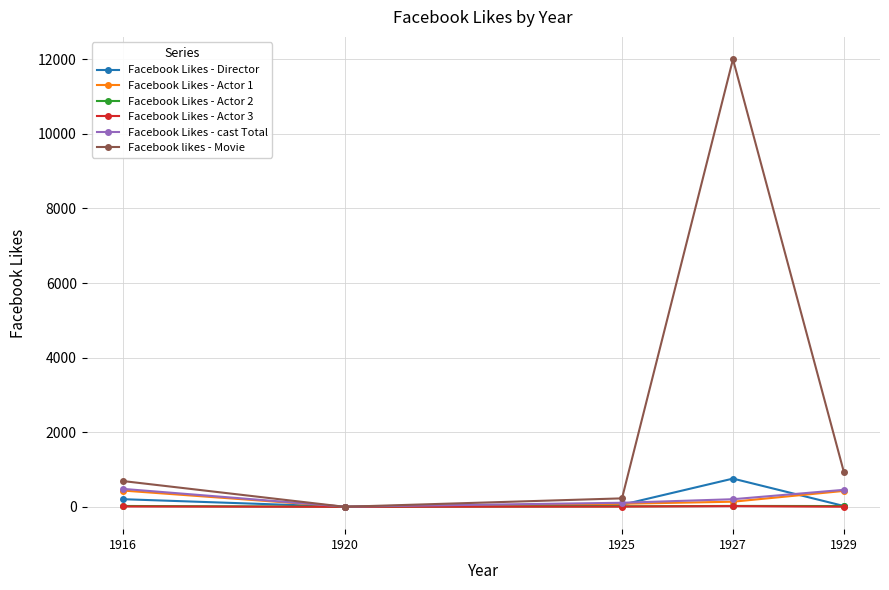

Which series has the largest total across all categories?

Facebook likes - Movie